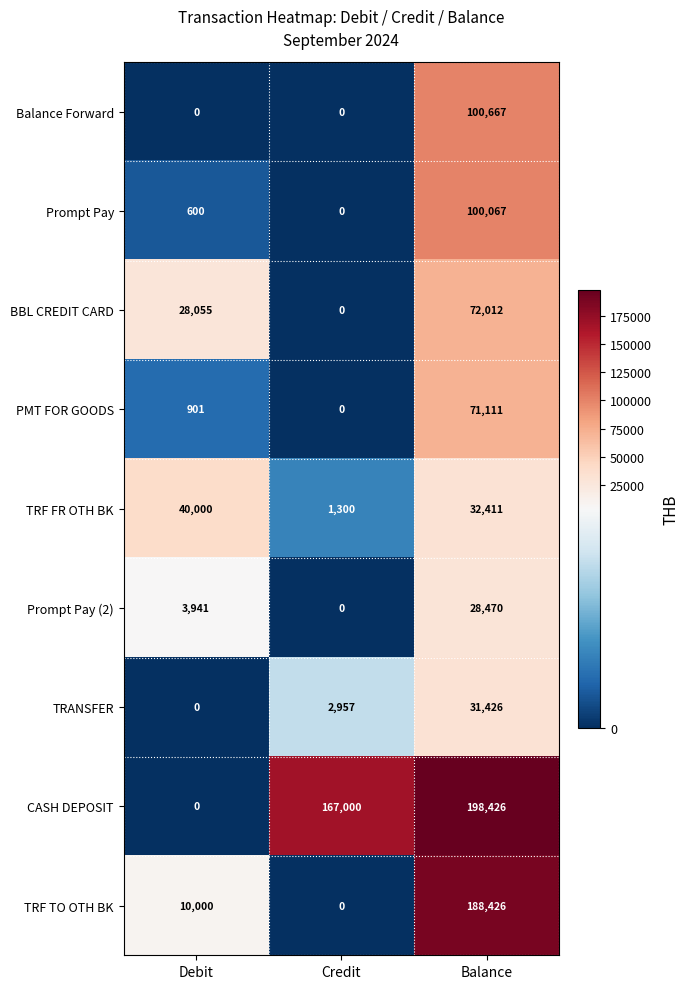

What is the difference between the highest and lowest values at Balance?

169956